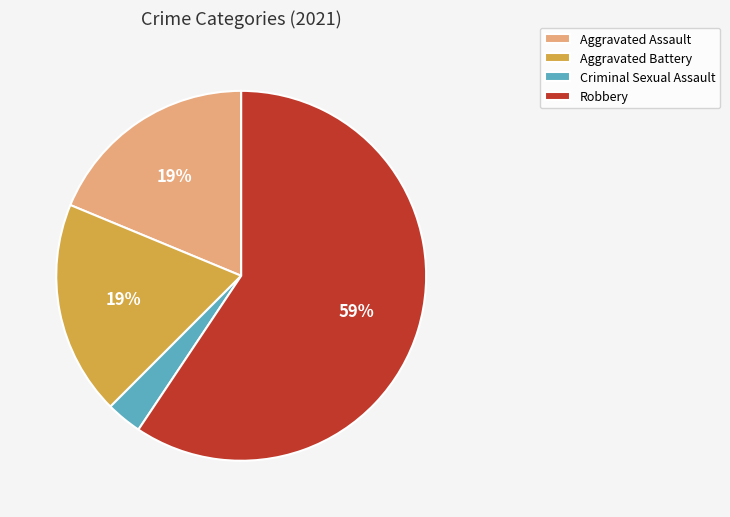

Which category has the biggest portion of the pie?

Robbery